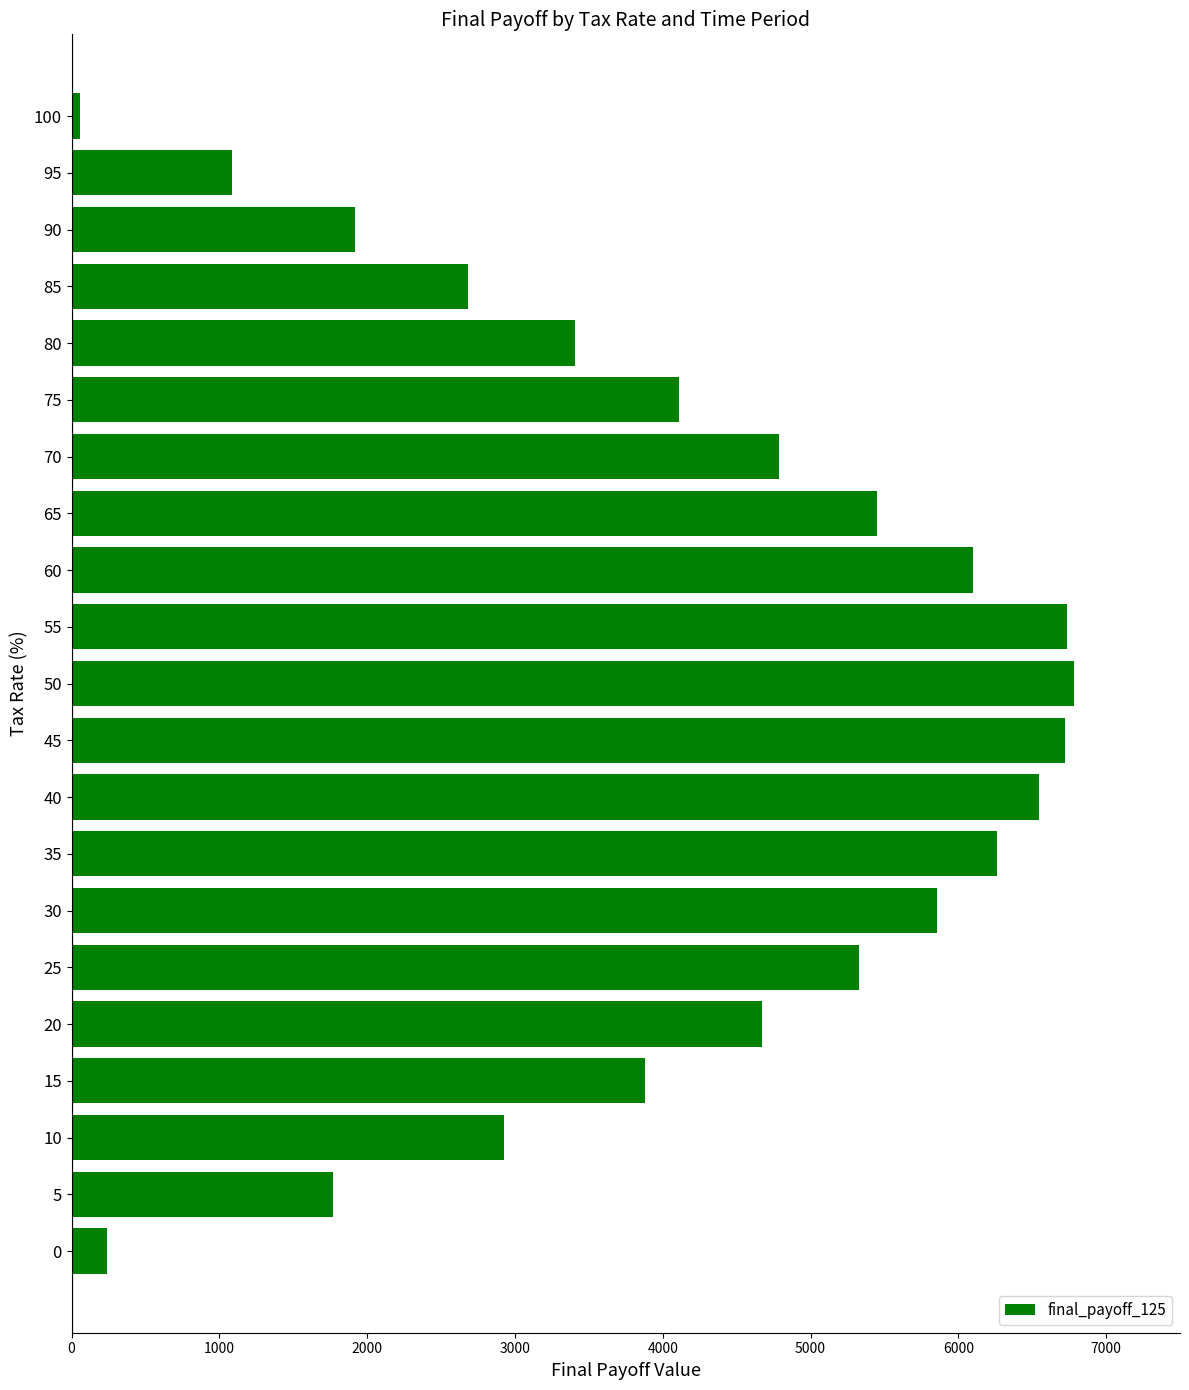

What is the ratio of the value at 85 to the value at 75?

0.7